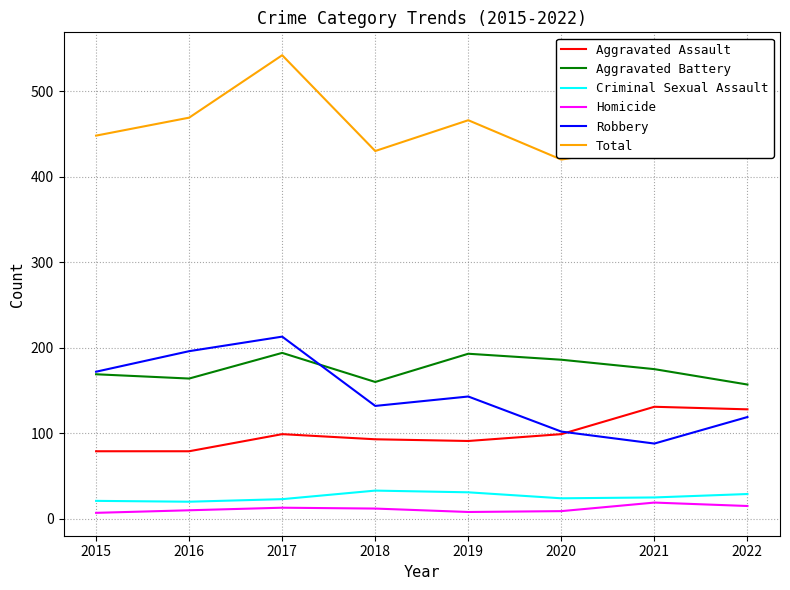

What is the highest value of the Criminal Sexual Assault series?

33